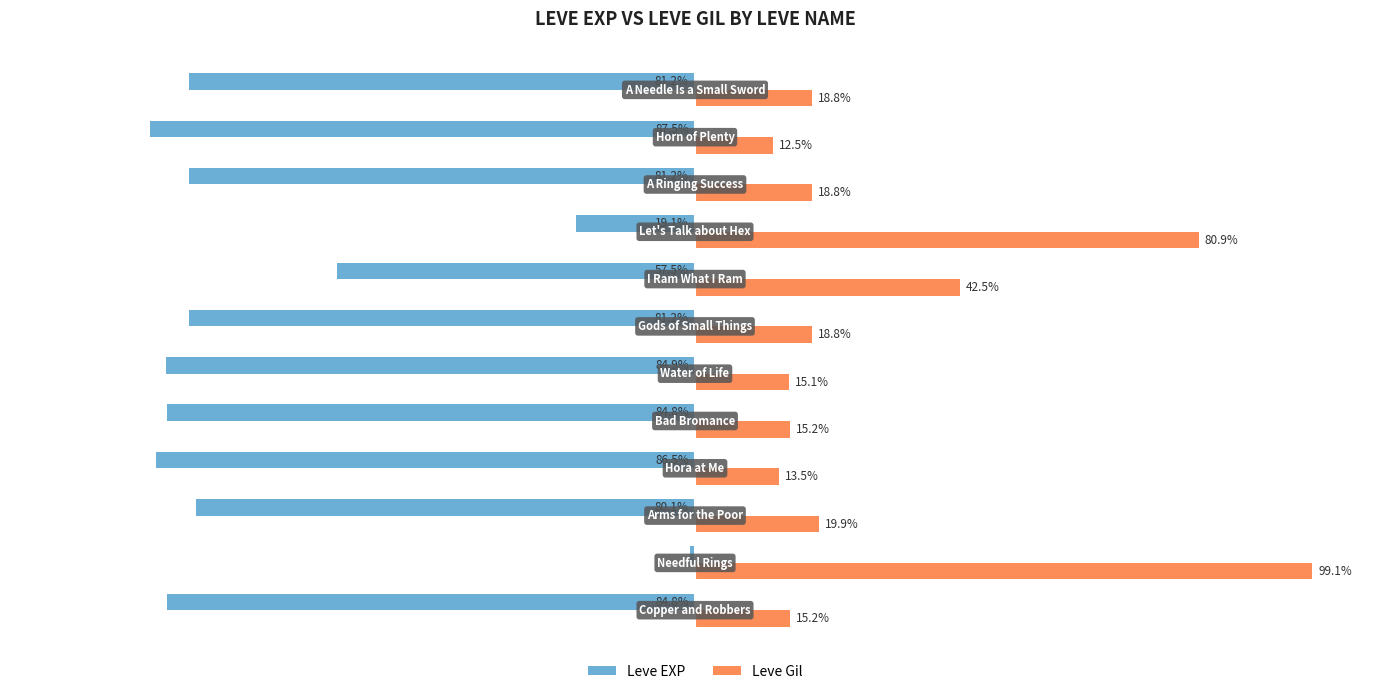

Rank the series by their maximum value, from highest to lowest.

Leve Gil, Leve EXP